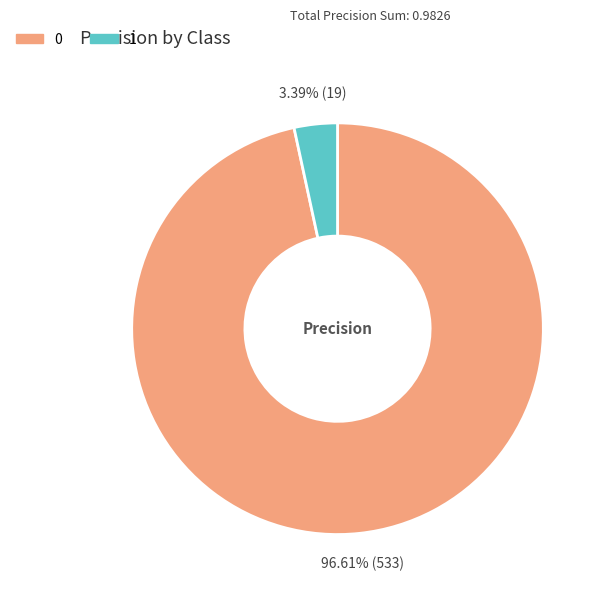

How many slices are in this pie chart?

2